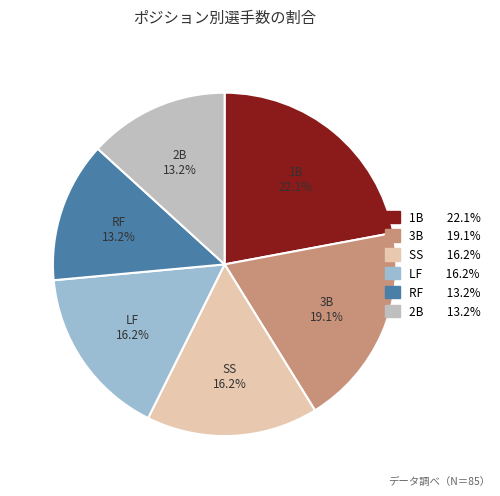

How many slices are in this pie chart?

6